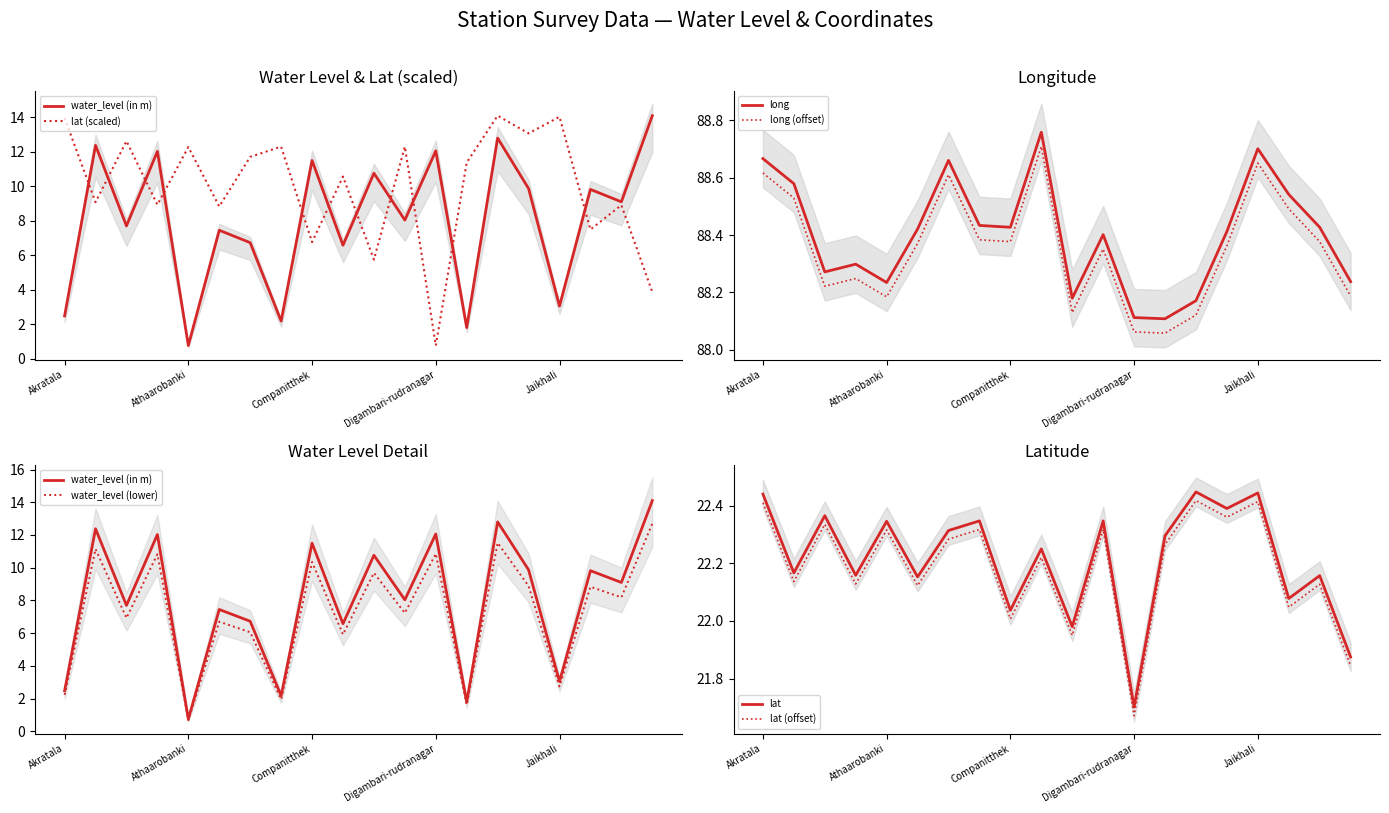

True or false: water_level (in m) and long intersect in this chart.

False